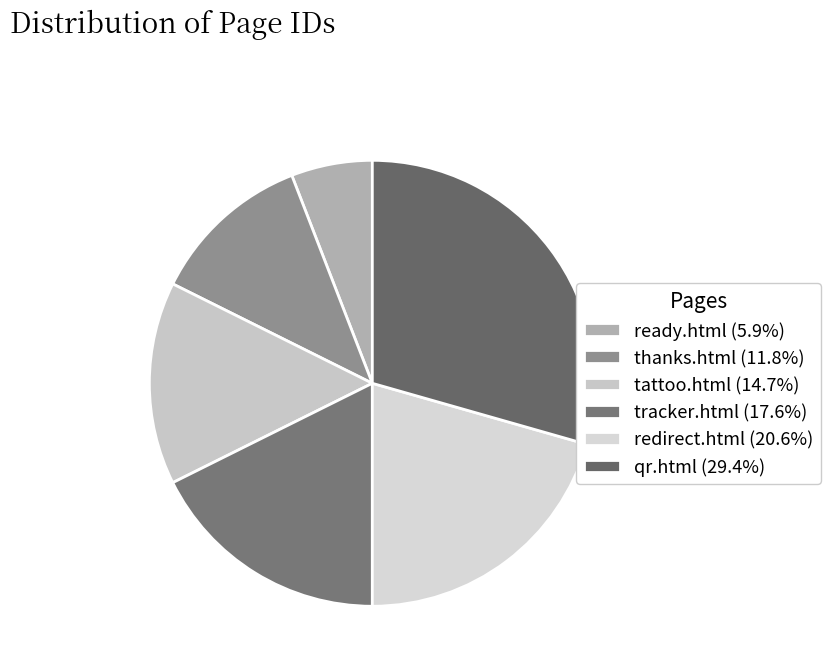

Which has a higher value, tracker.html or qr.html?

qr.html